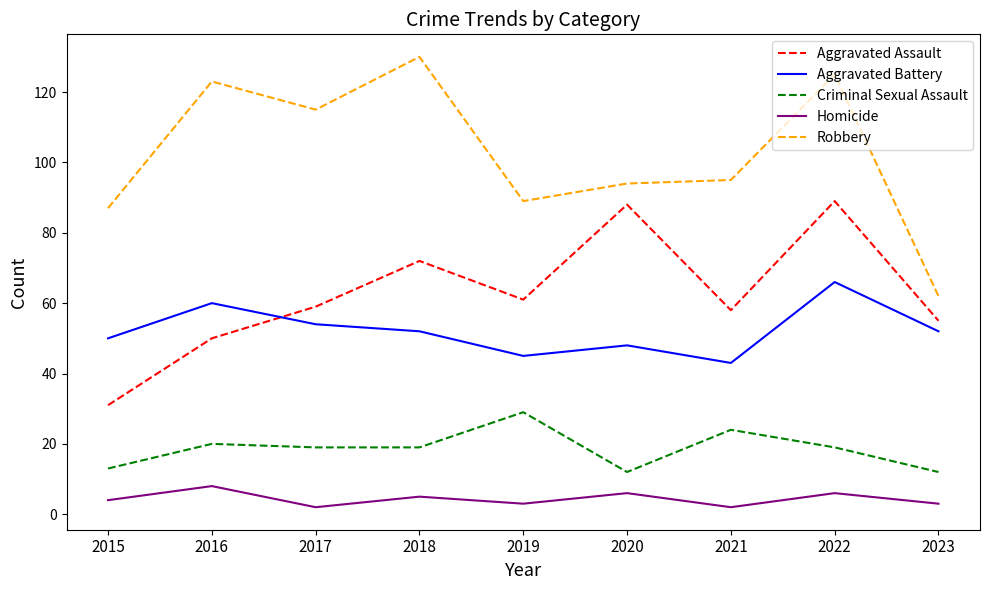

Is this an area chart (filled region under the line)?

No